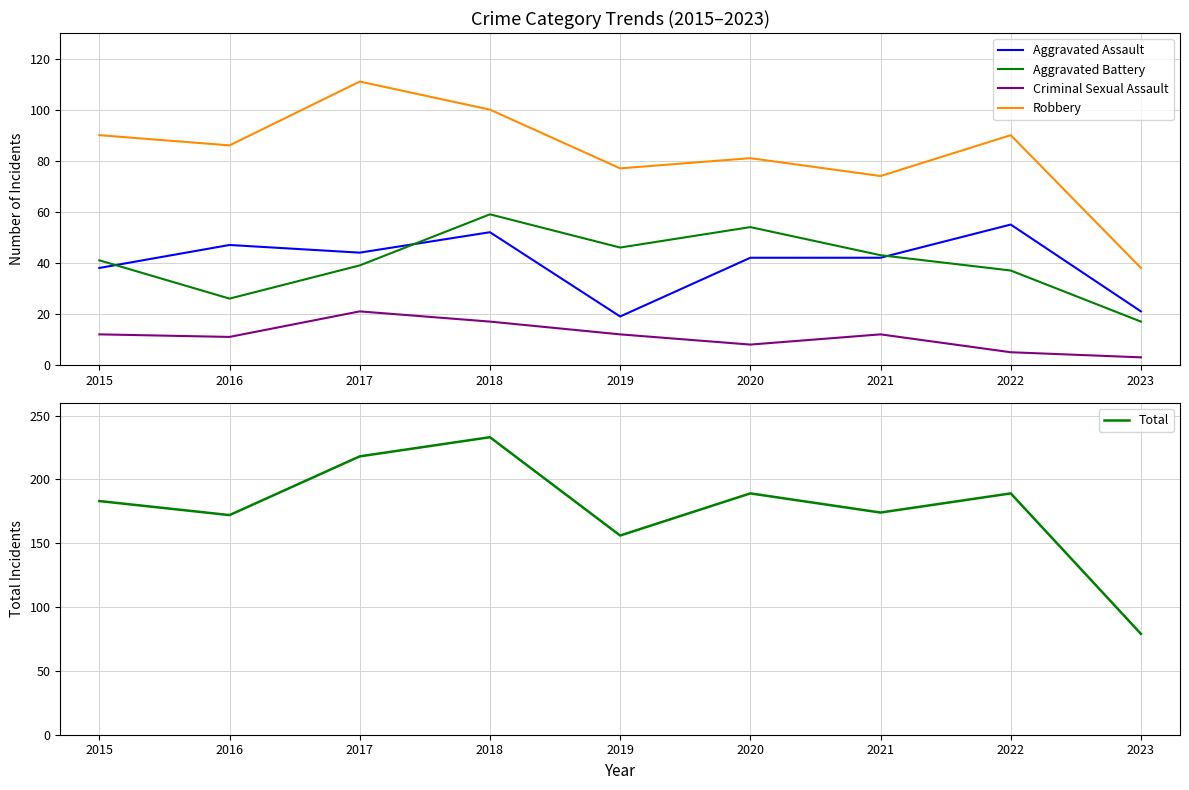

What is the average value of the Aggravated Assault series?

40